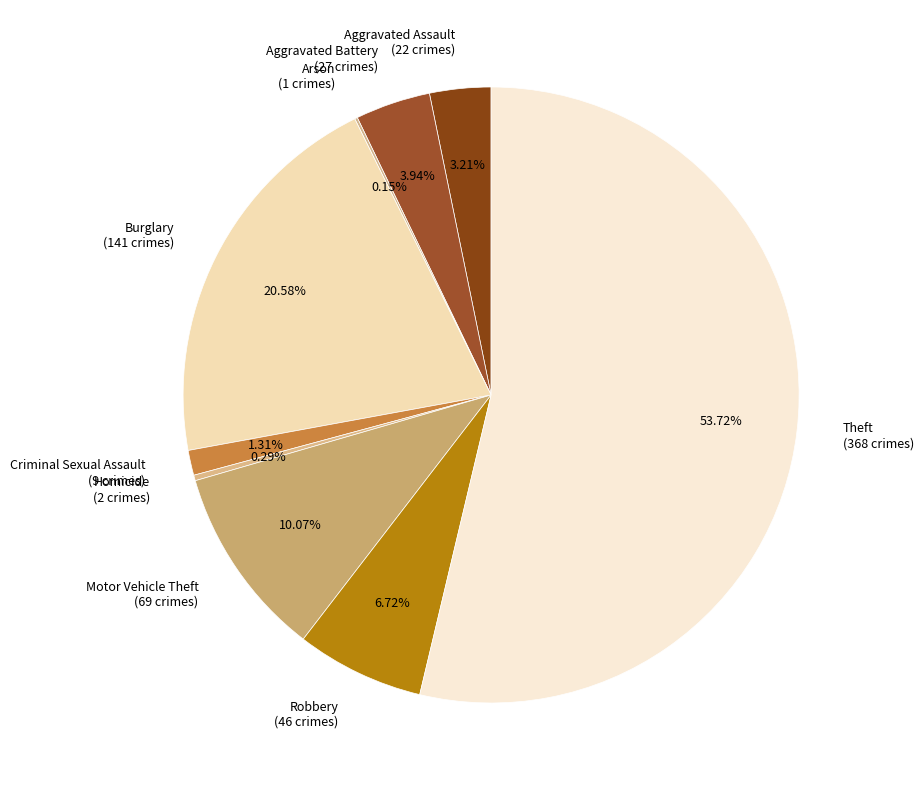

Which category has the biggest portion of the pie?

Theft